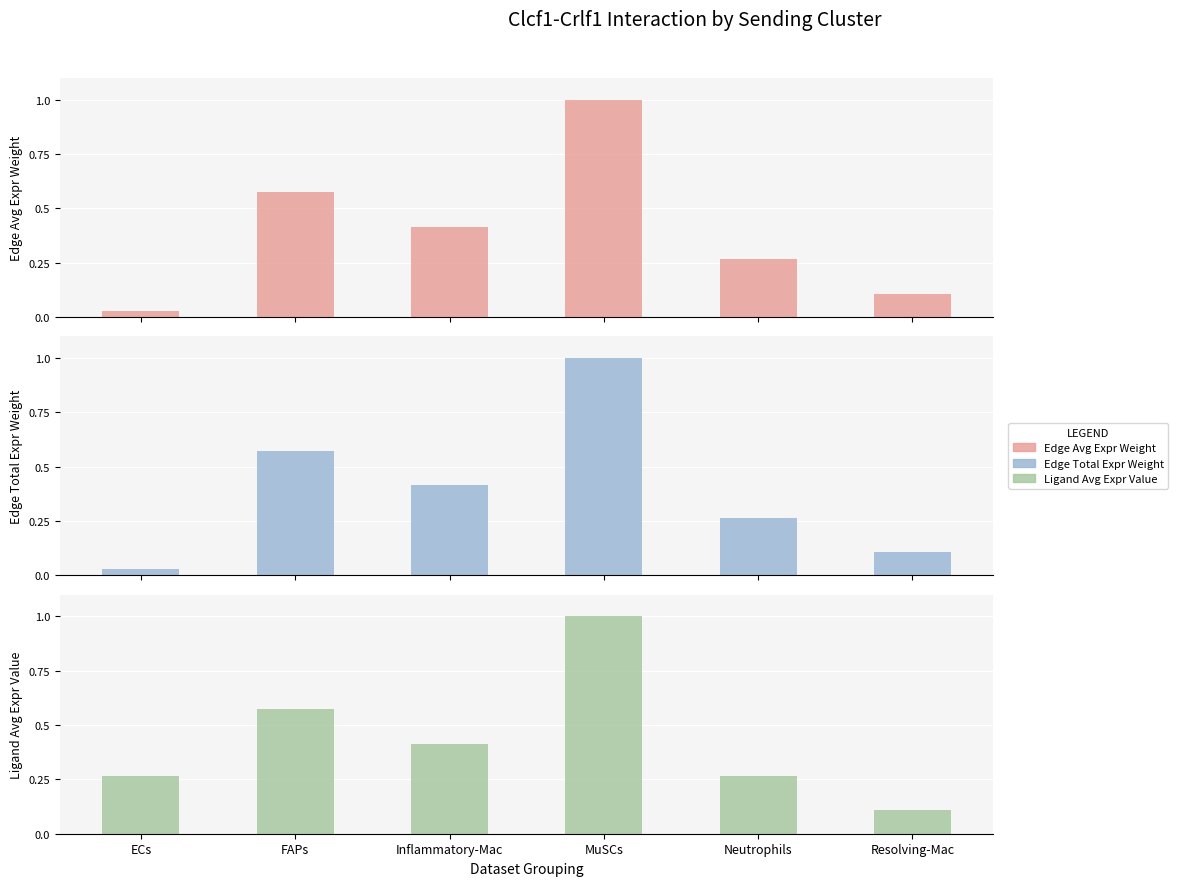

Rank the categories by Edge average expression weight value from lowest to highest.

ECs, Resolving-Mac, Neutrophils, Inflammatory-Mac, FAPs, MuSCs